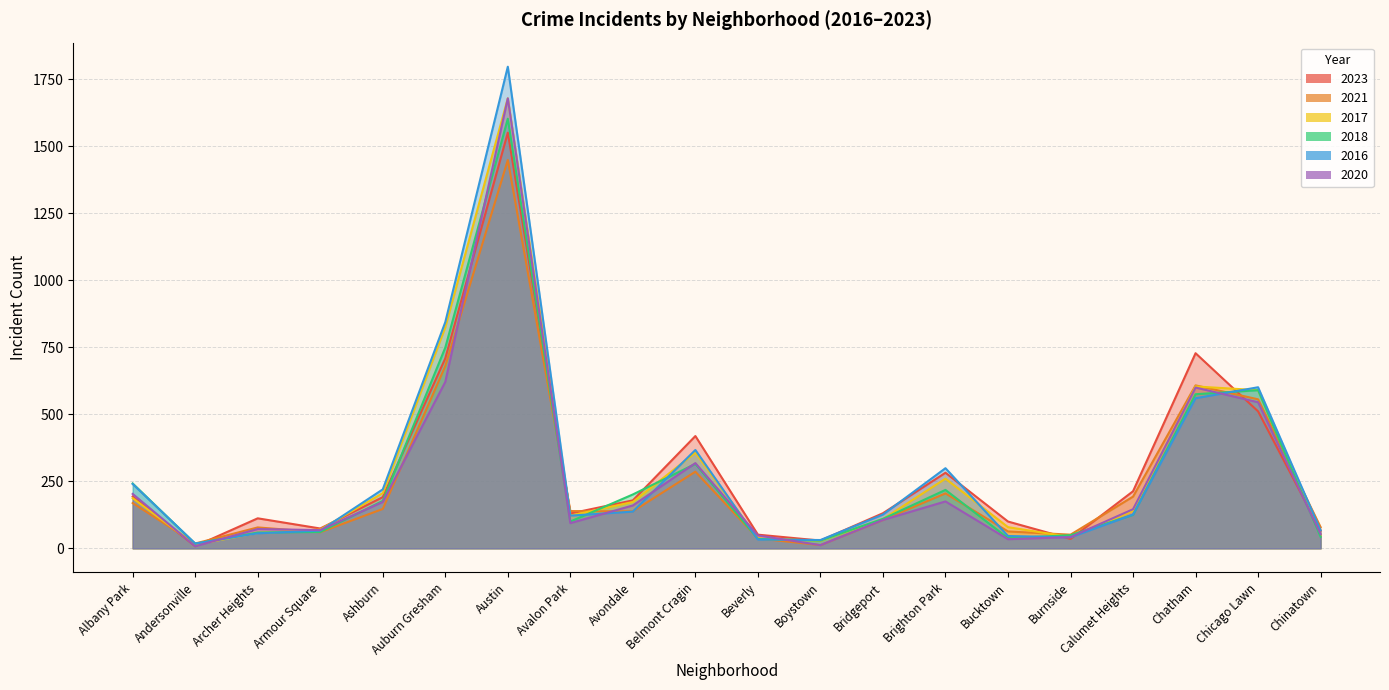

Is it true that 2020 equals 545 at Chicago Lawn?

True